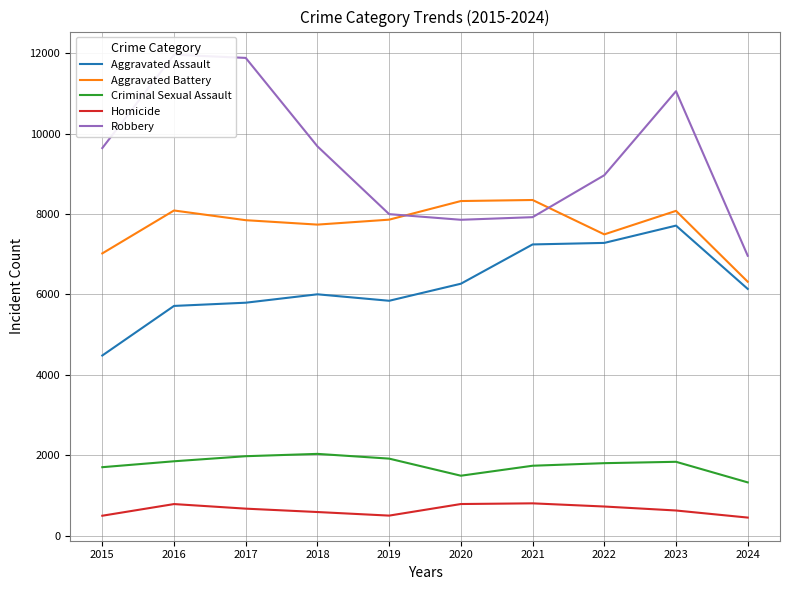

Which series has the widest spread of values?

Robbery